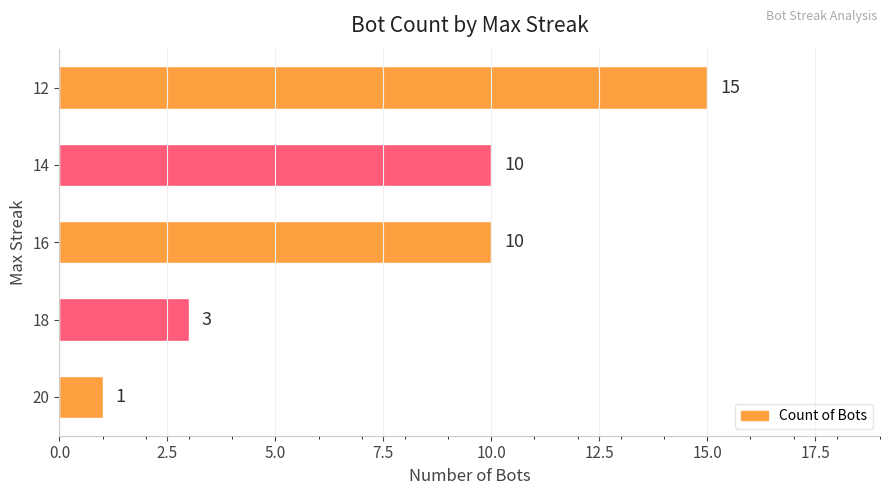

Reading bottom to top, transcribe all the data shown in this chart.

20=1	18=3	16=10	14=10	12=15